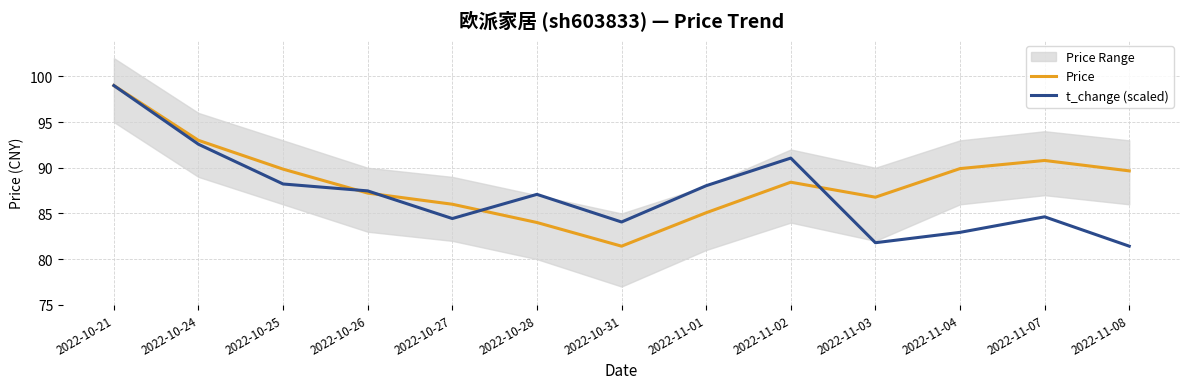

Reading right to left, extract all data points from this chart.

Price: 2022-11-08=89.7	2022-11-07=90.8	2022-11-04=89.9	2022-11-03=86.8	2022-11-02=88.4	2022-11-01=85.1	2022-10-31=81.4	2022-10-28=84.0	2022-10-27=86.0	2022-10-26=87.2	2022-10-25=89.8	2022-10-24=93.0	2022-10-21=99.0
t_change (scaled): 2022-11-08=81.4	2022-11-07=84.6	2022-11-04=82.9	2022-11-03=81.8	2022-11-02=91.1	2022-11-01=88.0	2022-10-31=84.1	2022-10-28=87.1	2022-10-27=84.4	2022-10-26=87.5	2022-10-25=88.2	2022-10-24=92.6	2022-10-21=99.0